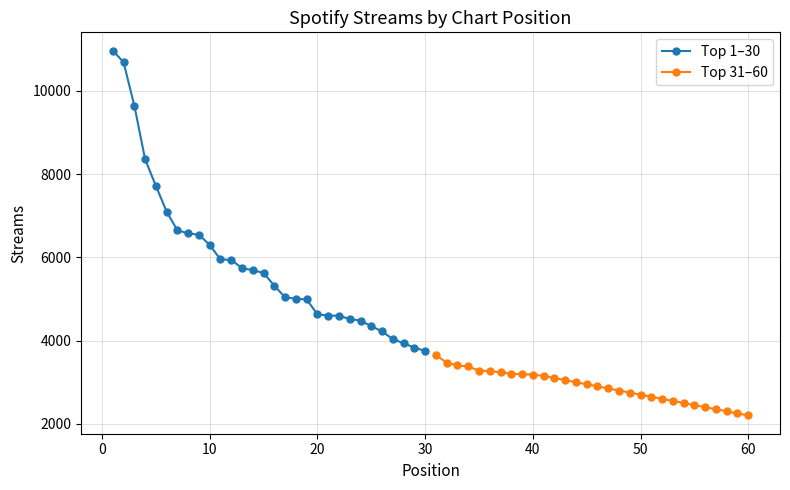

What is the highest value of the Top 1–30 series?

10968